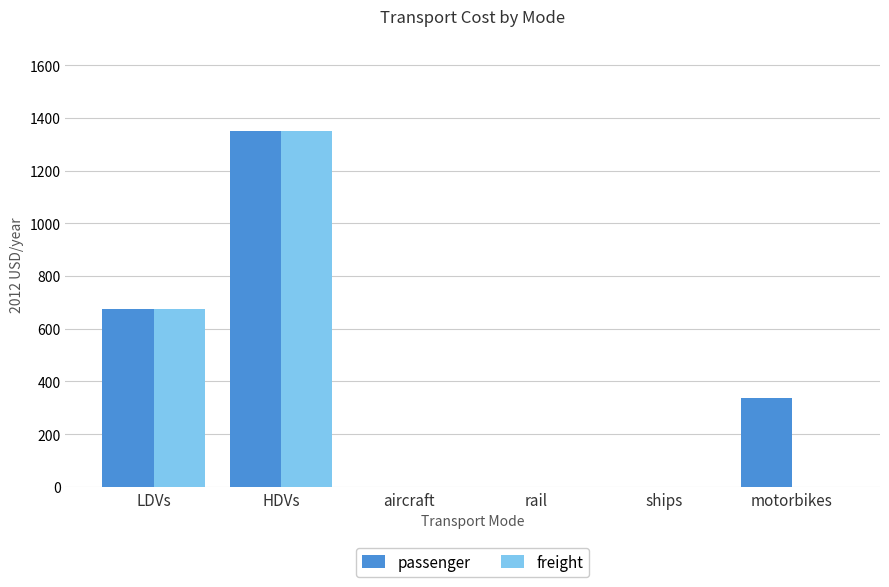

The freight series shows 0.0 at rail. True or false?

True